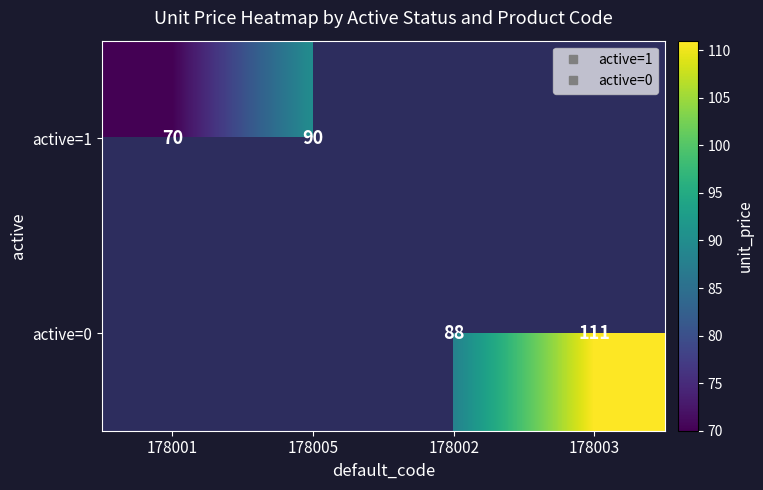

Rank the series at 178003 from lowest to highest value.

active=1, active=0